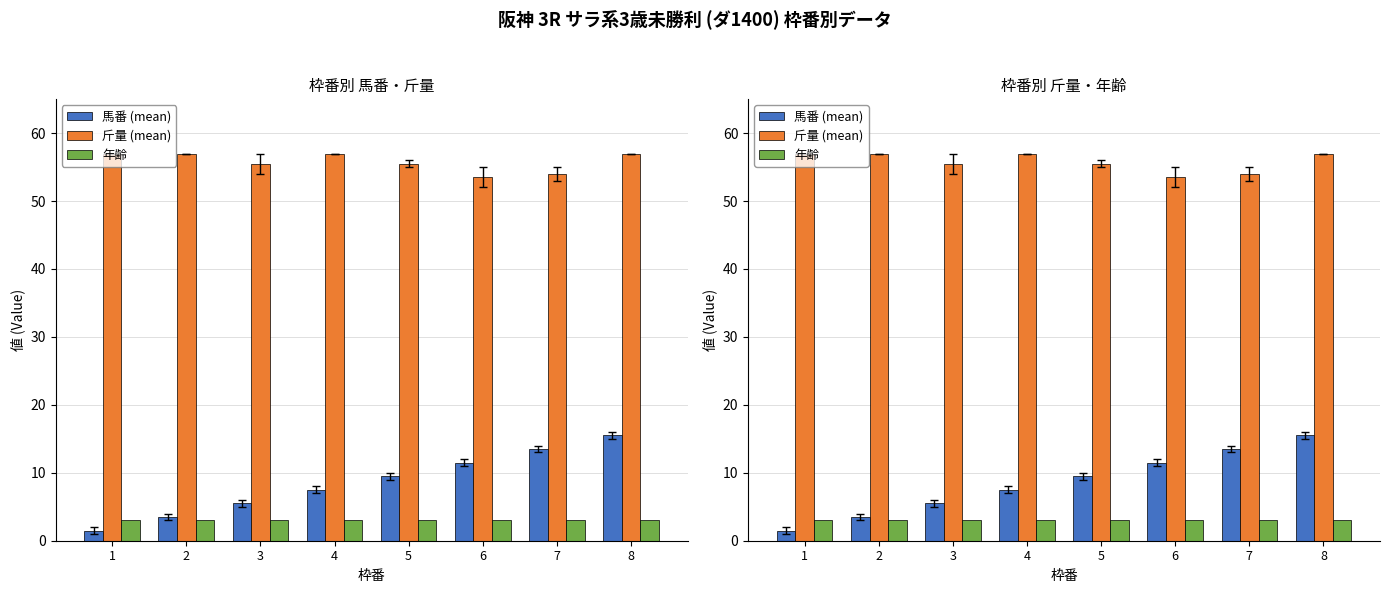

What is the total value across all series at 7?

70.5